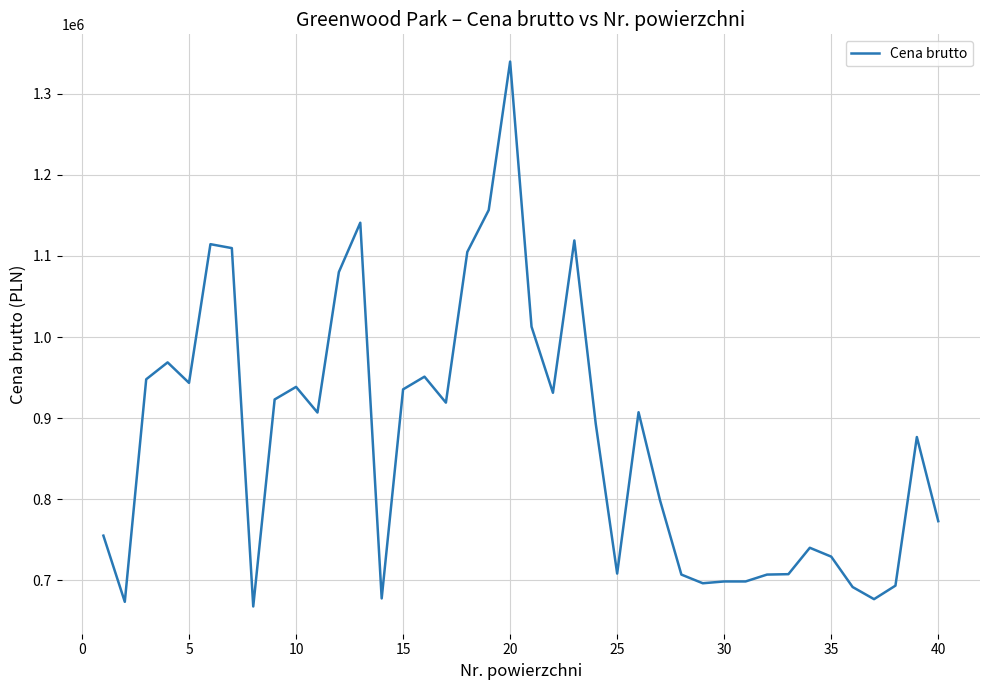

What is the difference between the maximum and minimum values?

671641.6